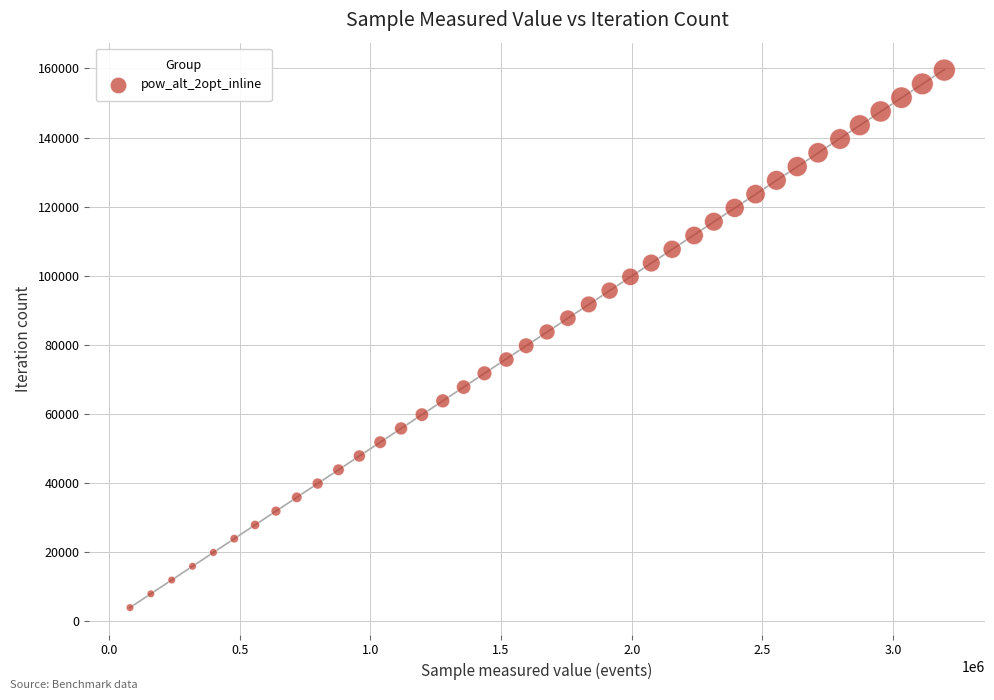

What is the range of X values (max minus min)?

3114801